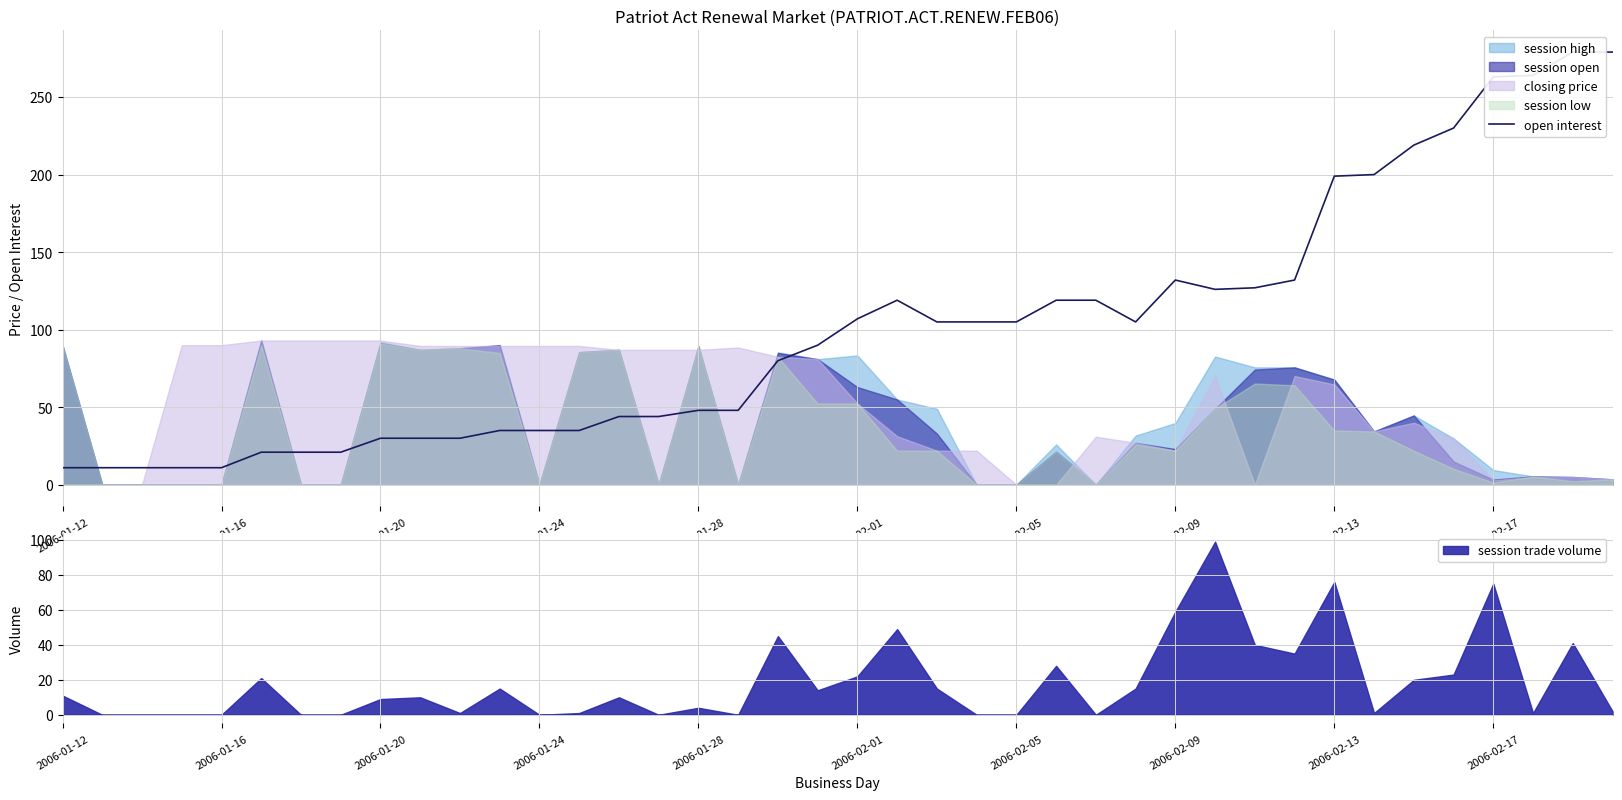

What is the sum of all values?

4001